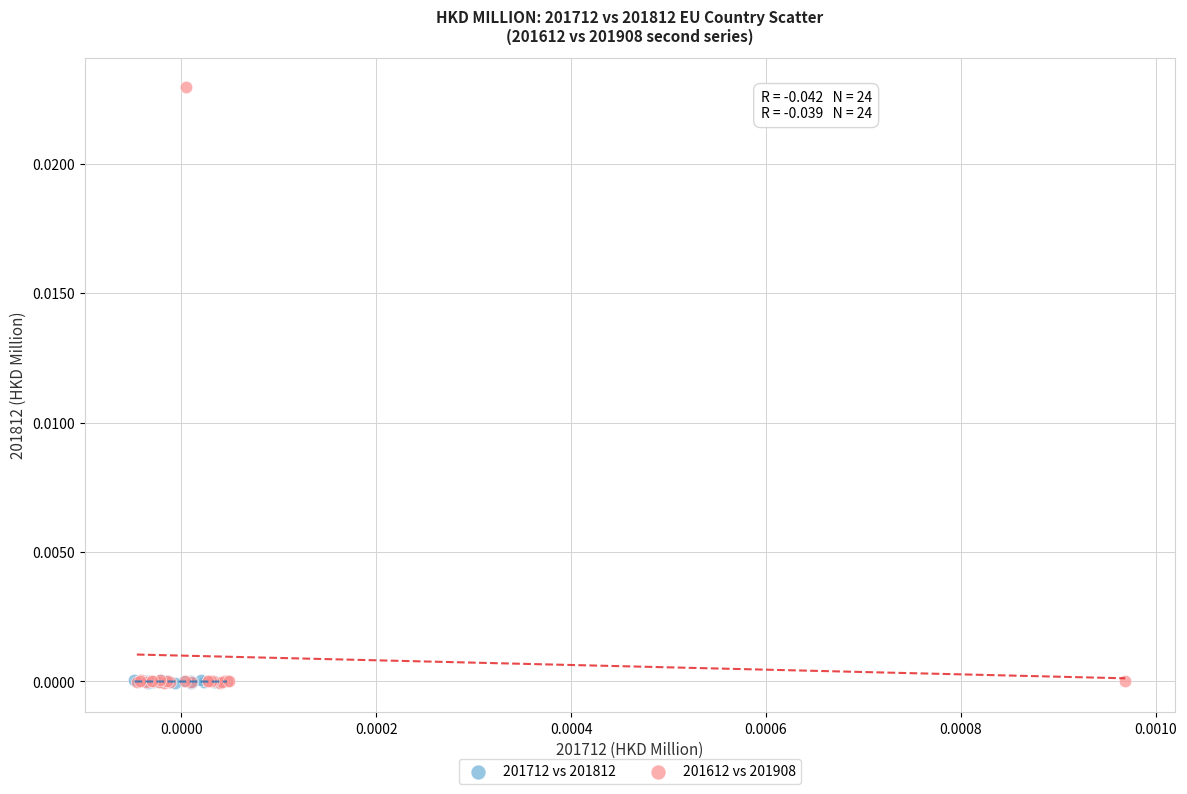

What are all the series names shown in the legend?

201712 vs 201812, 201612 vs 201908